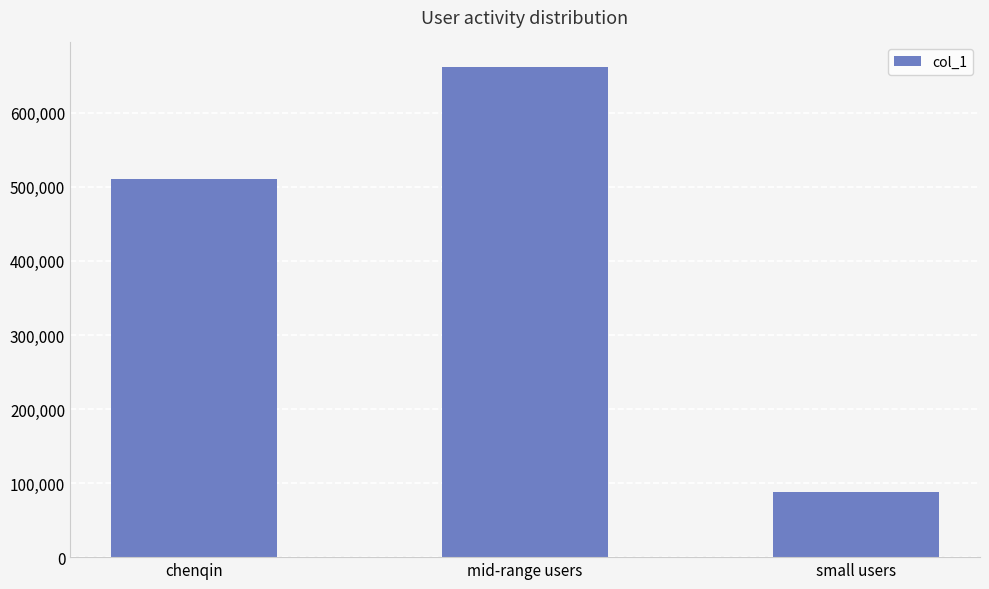

Where is the data nearest to the value 374673?

chenqin